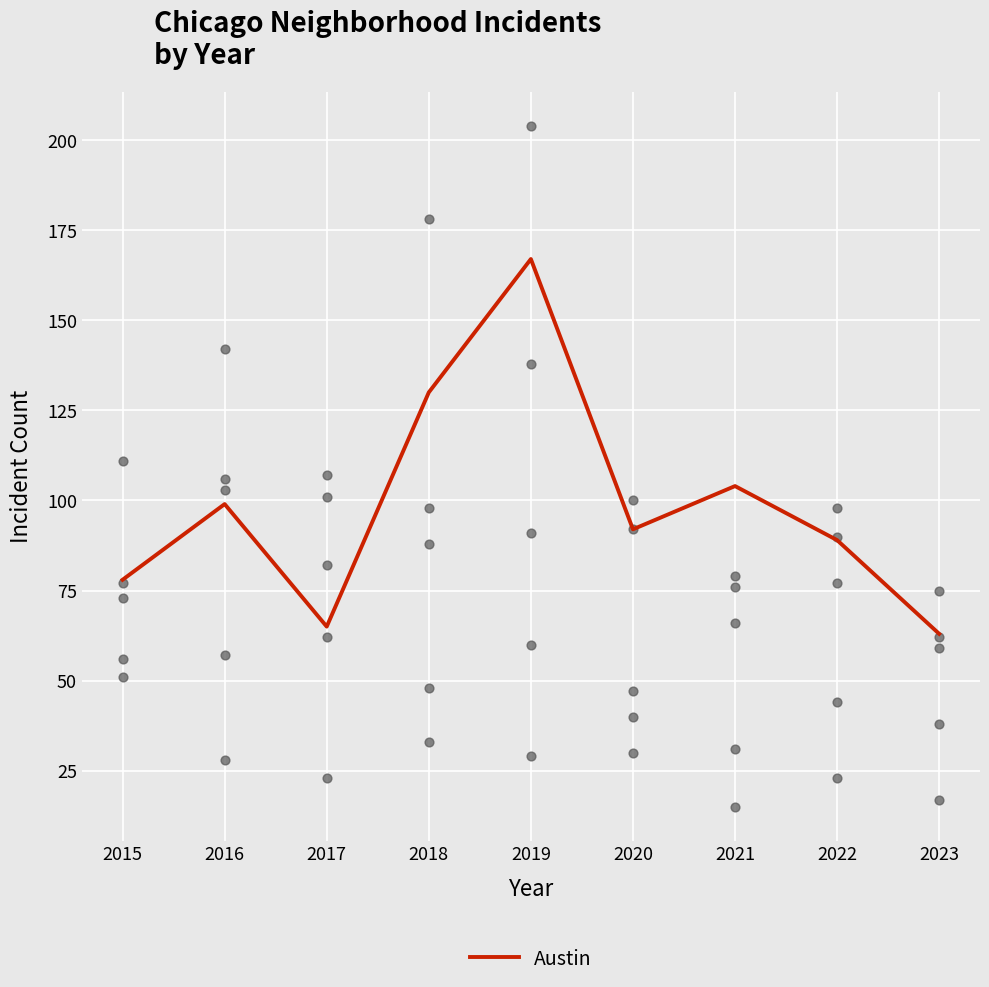

Which series has the largest total across all categories?

Garfield Park